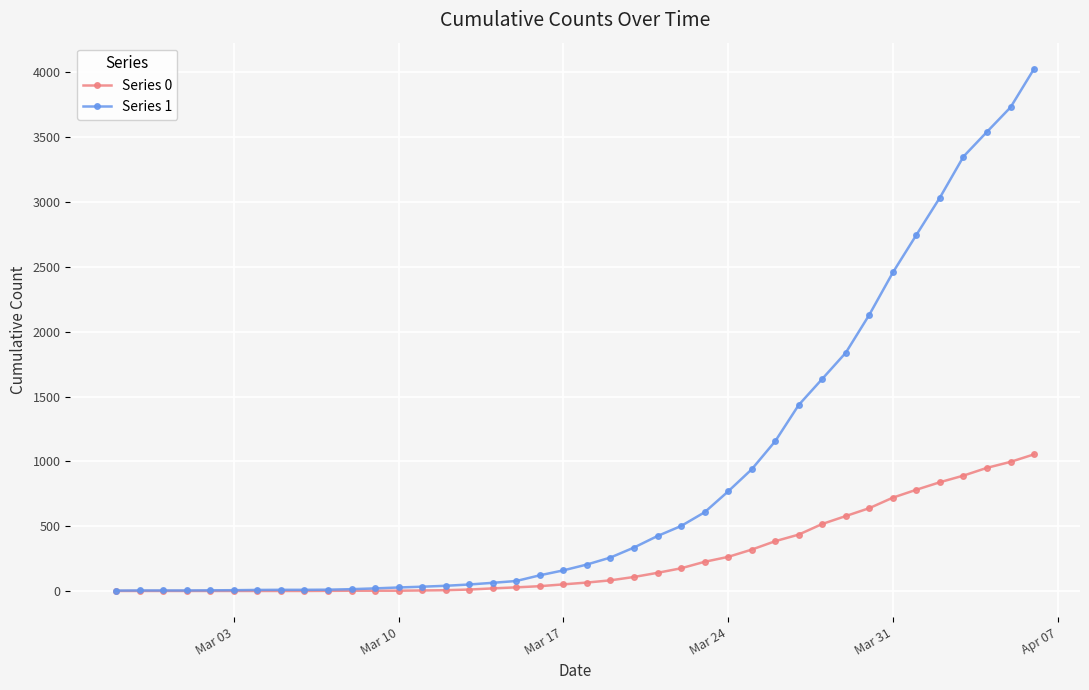

List the series in order of their peak value, lowest first.

Series 0, Series 1